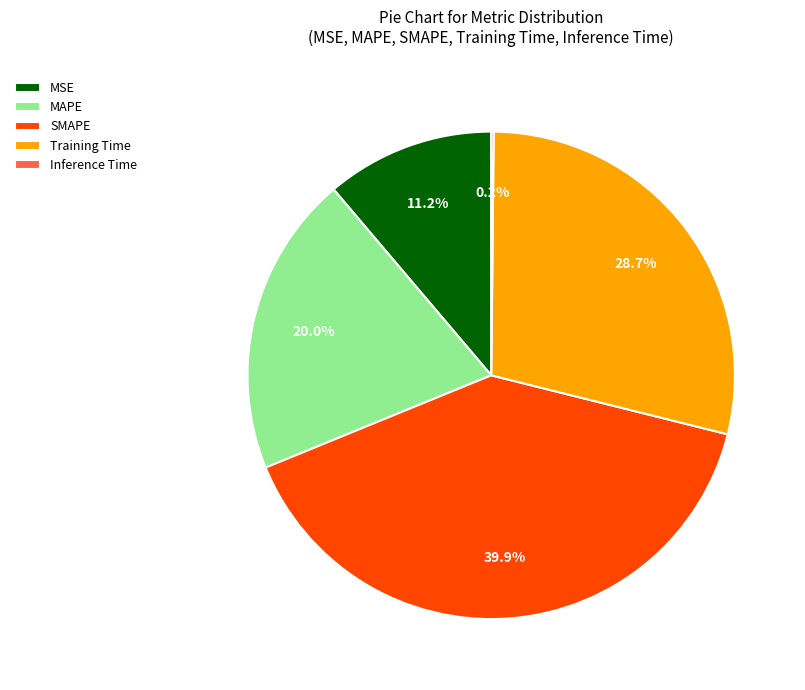

Approximately how many times larger is the value at MSE compared to Training Time?

0.4